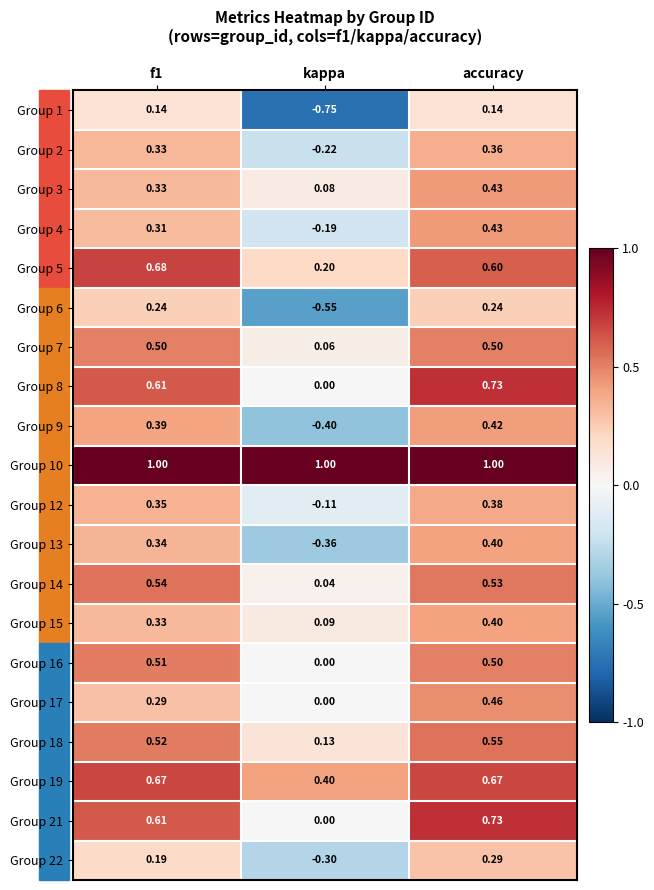

Between kappa and accuracy, which series saw the biggest shift?

Group 1